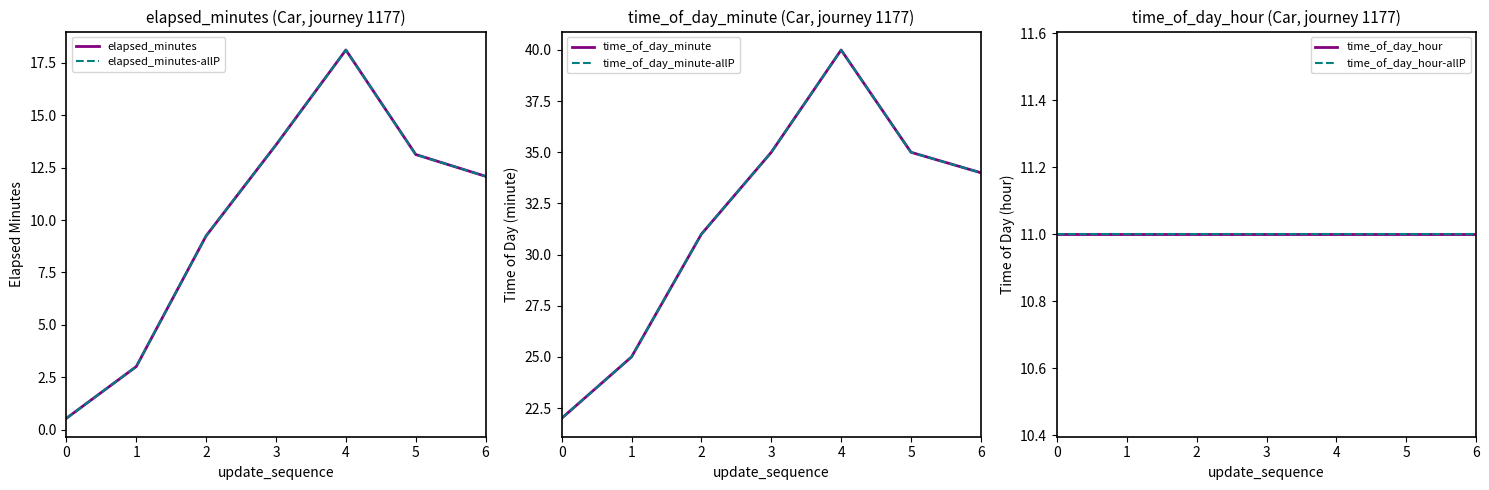

What is the spread (max minus min) of values at 0?

21.5